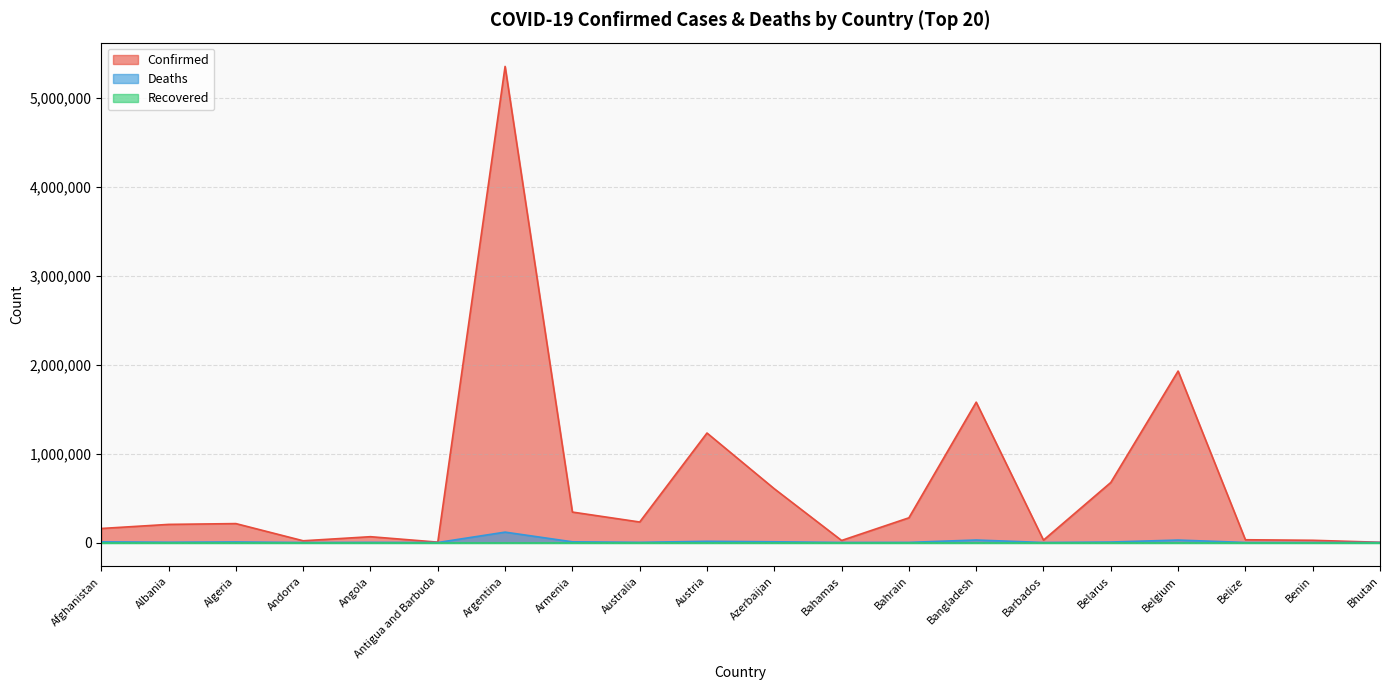

Count the number of categories in the chart.

20